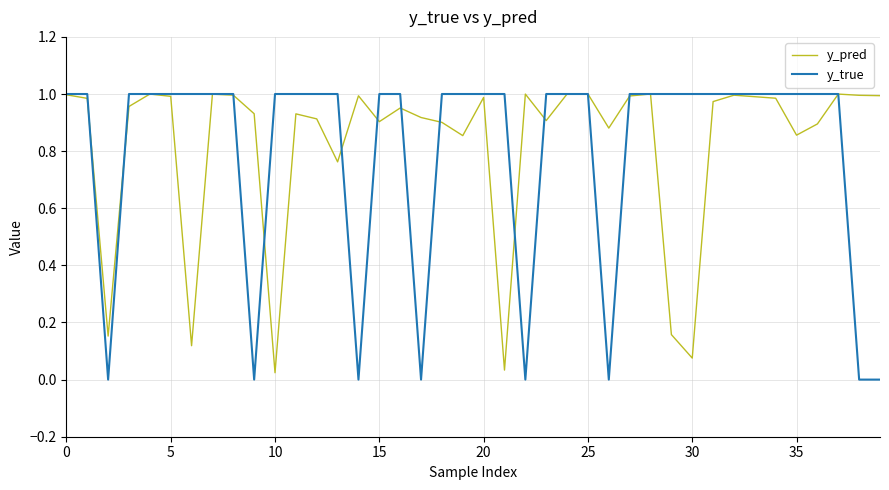

True or false: y_true and y_pred intersect in this chart.

True